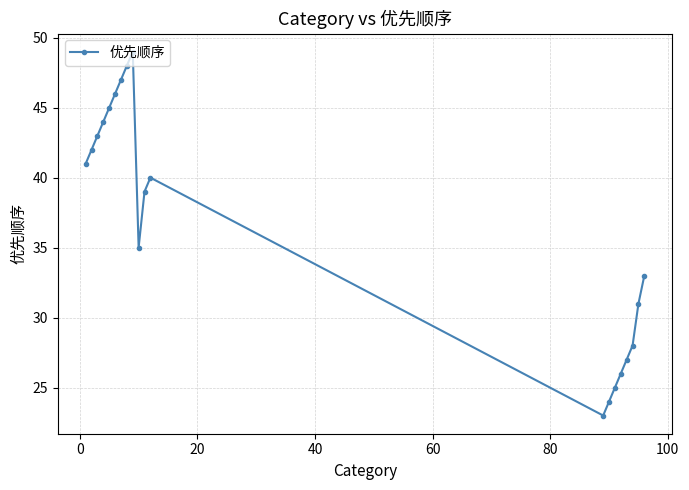

What is the difference between the maximum and second lowest values?

25